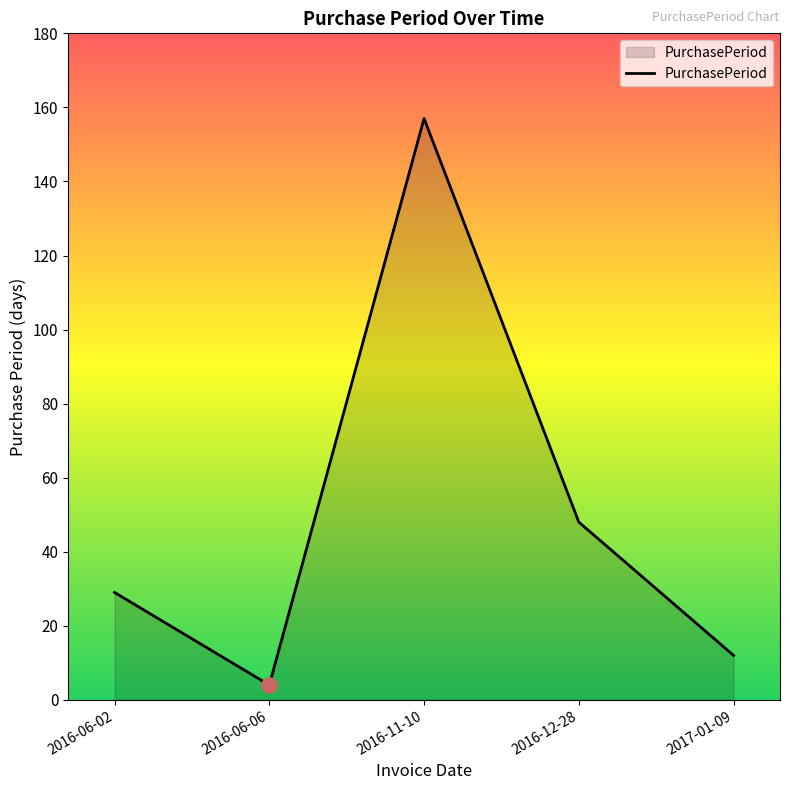

Between 2016-06-02 and 2016-11-10, which is larger?

2016-11-10